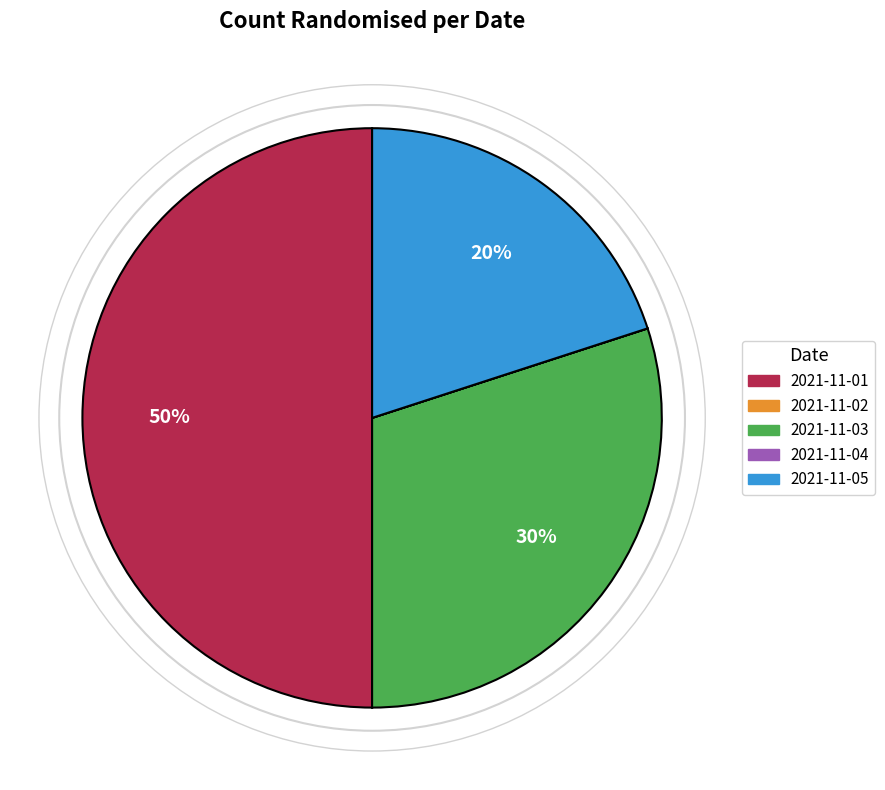

Is it true that 2021-11-03 is 40% of the pie?

False